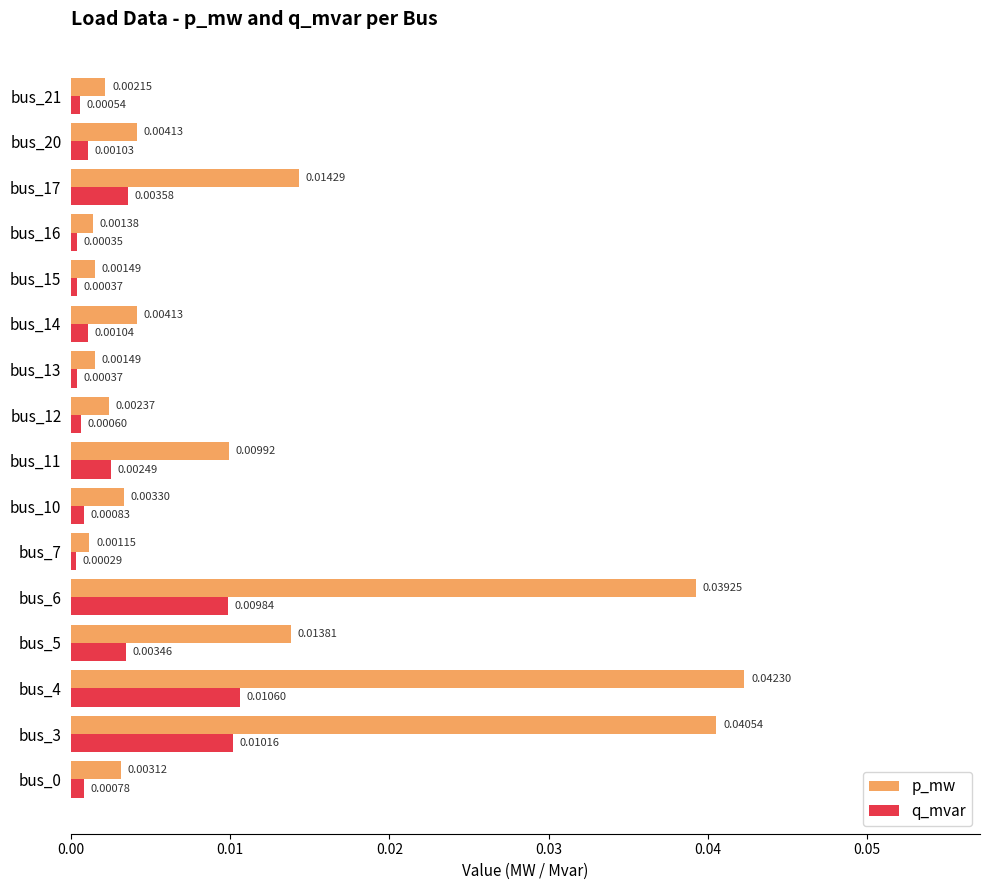

Rank the series at bus_15 from highest to lowest value.

p_mw, q_mvar